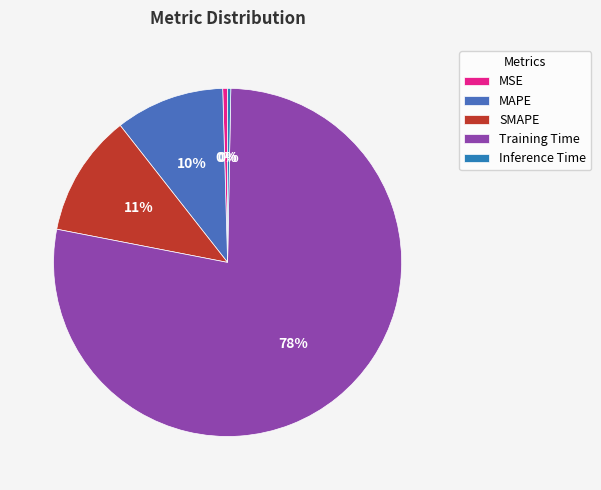

What is the majority slice?

Training Time